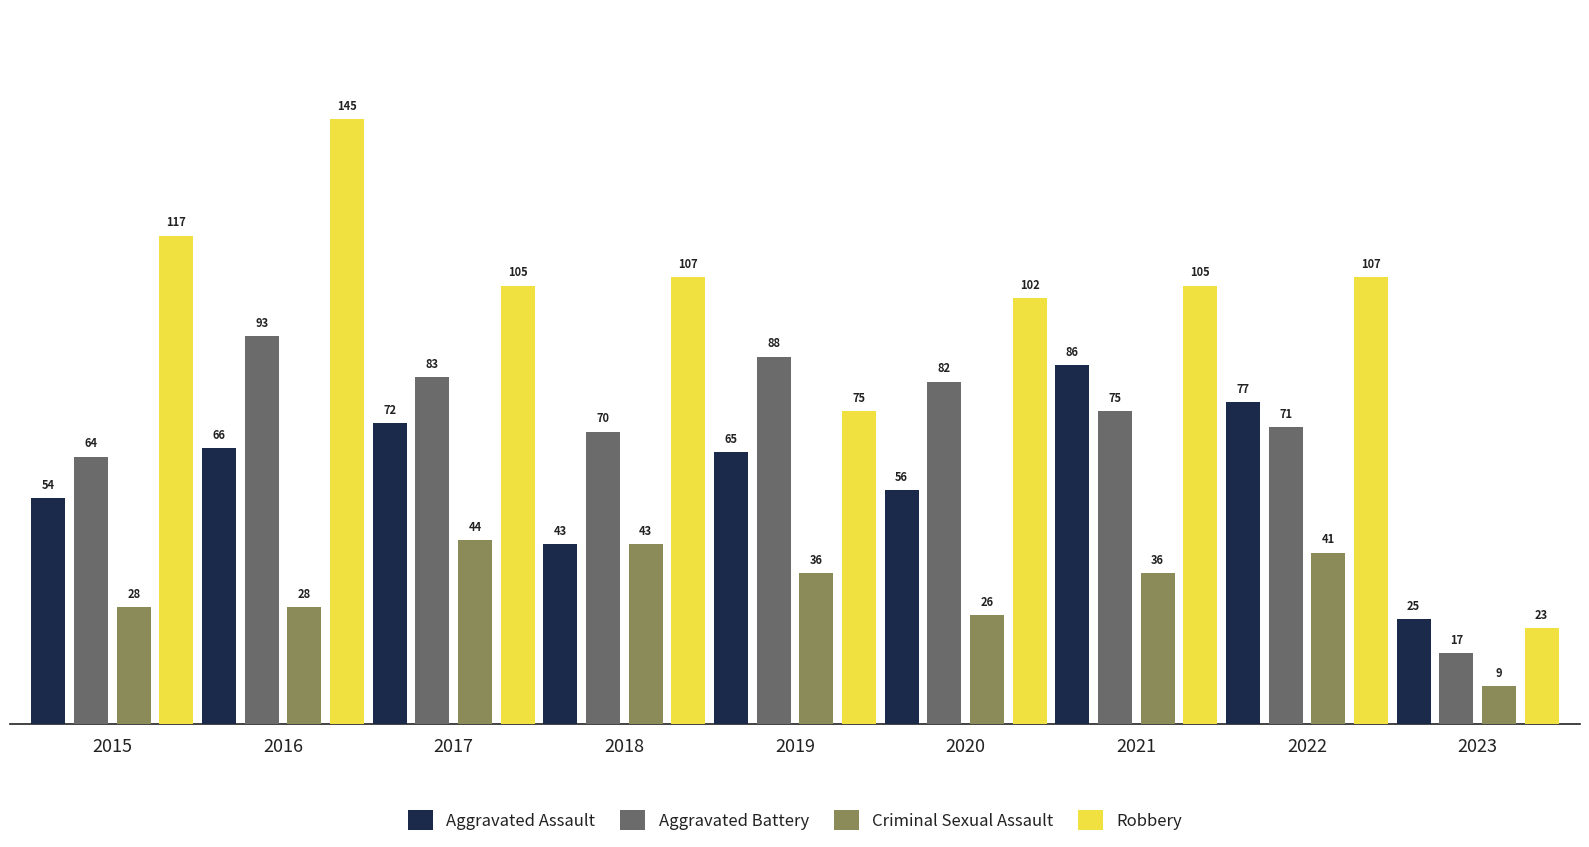

Which series has the widest spread of values?

Robbery